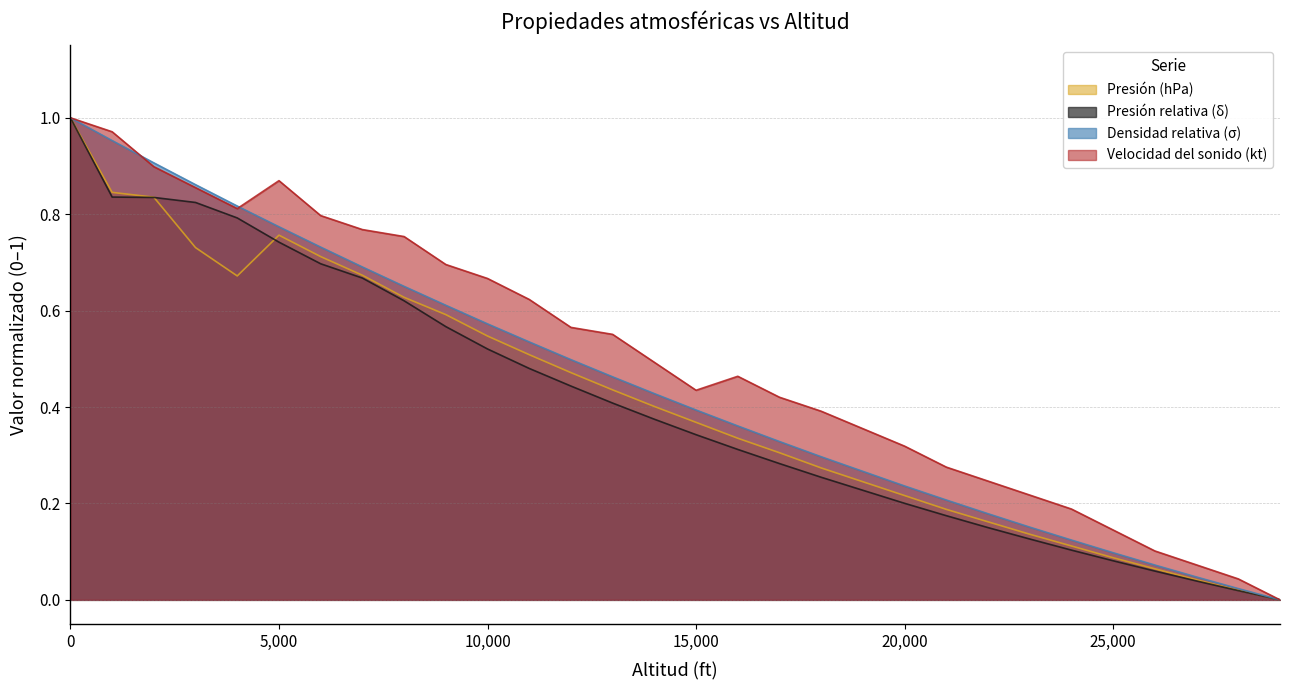

True or false: Presión (hPa) has a value of 1.0 at 9000.

False